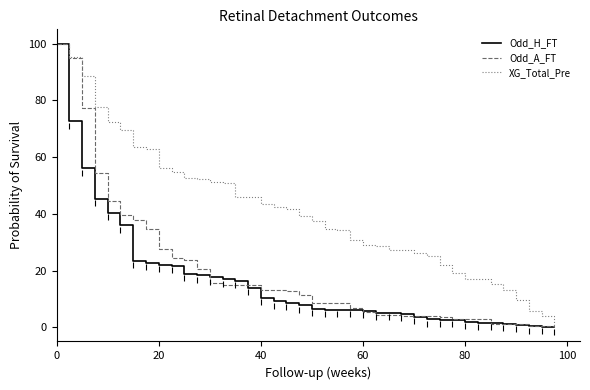

What is the maximum value for XG_Total_Pre?

100.0